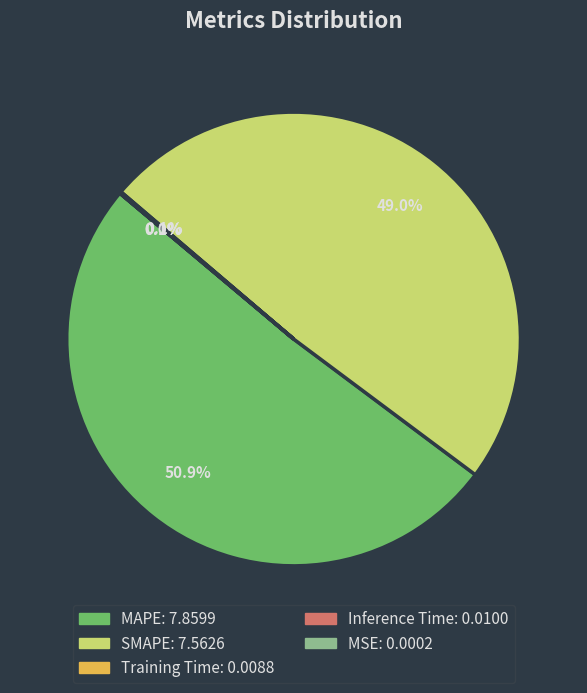

What is the majority slice?

MAPE